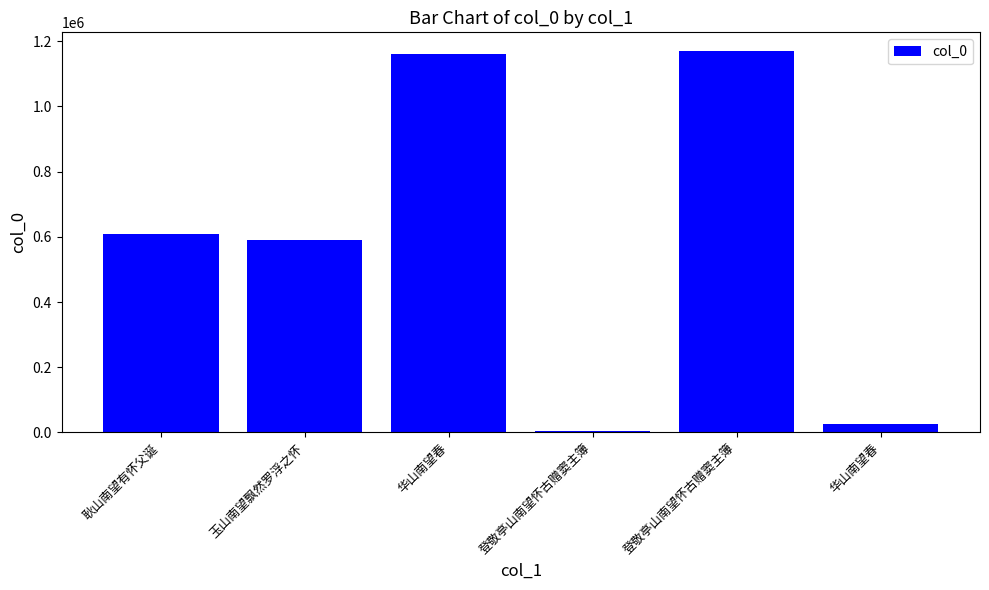

Is it true that the value at 登敬亭山南望怀古赠窦主簿 is 5073?

True